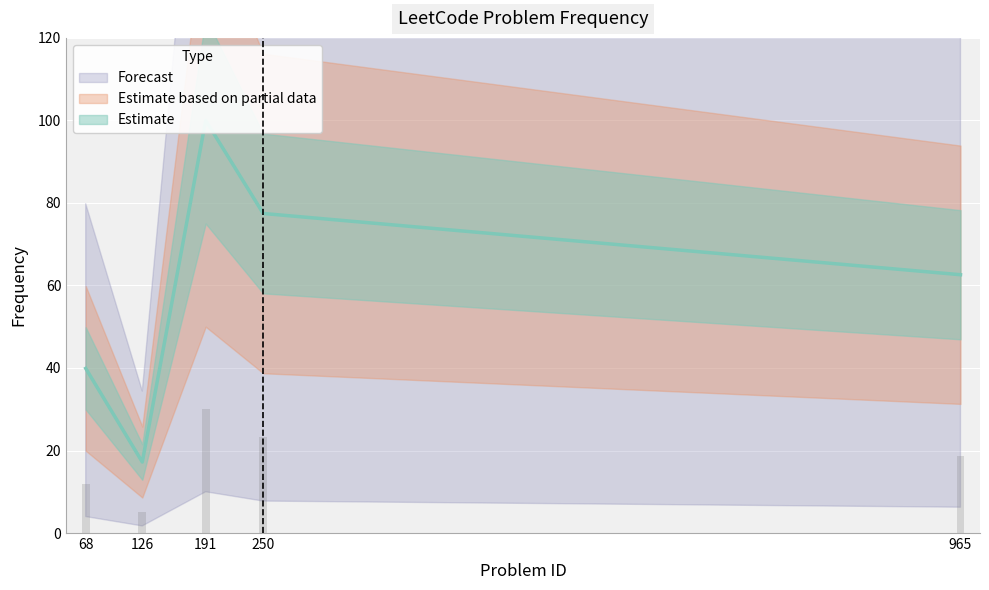

Rank the categories by value from highest to lowest.

191, 250, 965, 68, 126